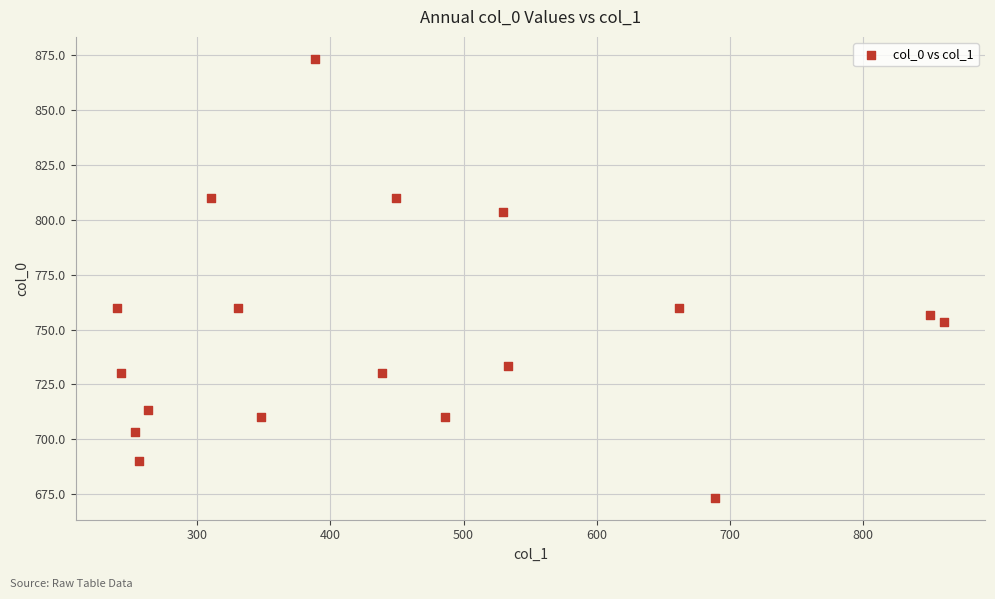

What is the range of Y values (max minus min)?

200.0